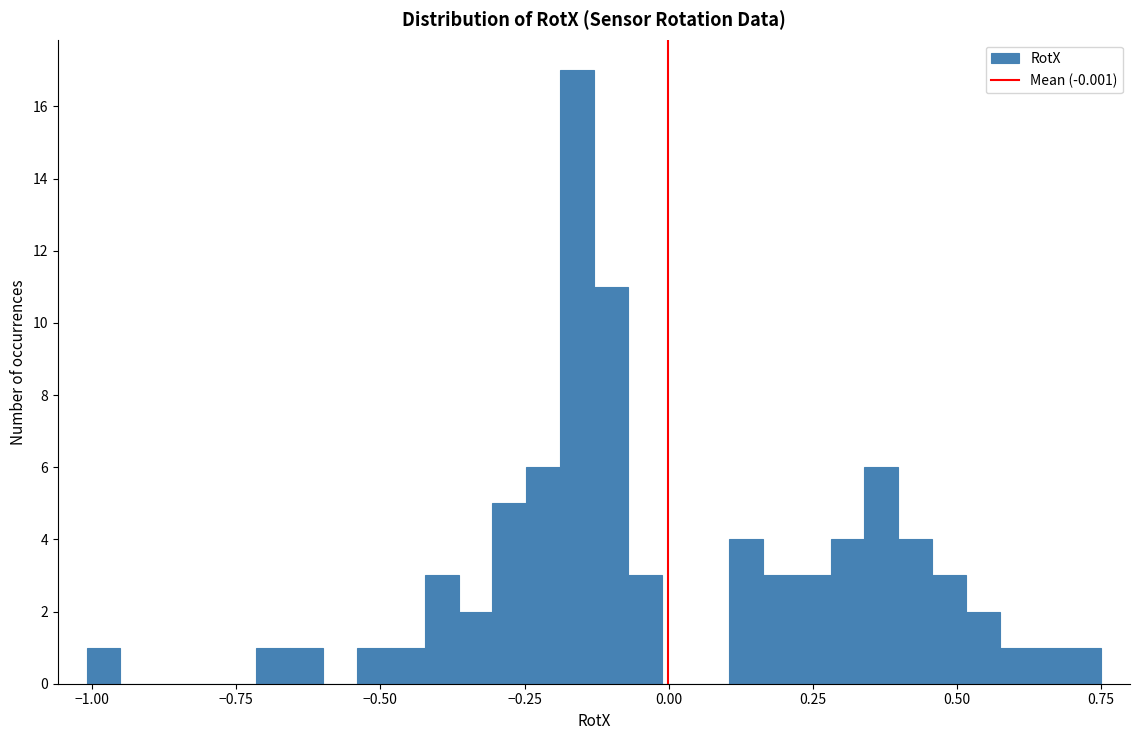

Read against the x-axis, roughly where is the centre of the tallest bar?

-0.15